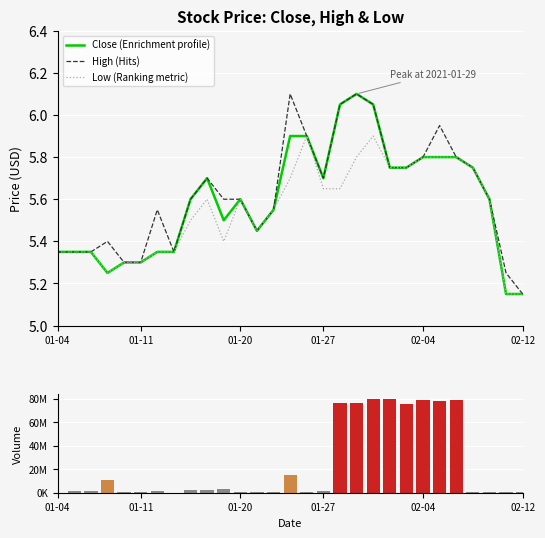

What is the average value of the Low (Ranking metric) series?

5.5